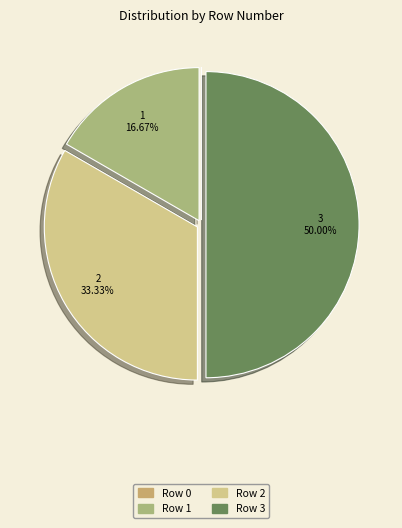

How many segments does this pie chart have?

4